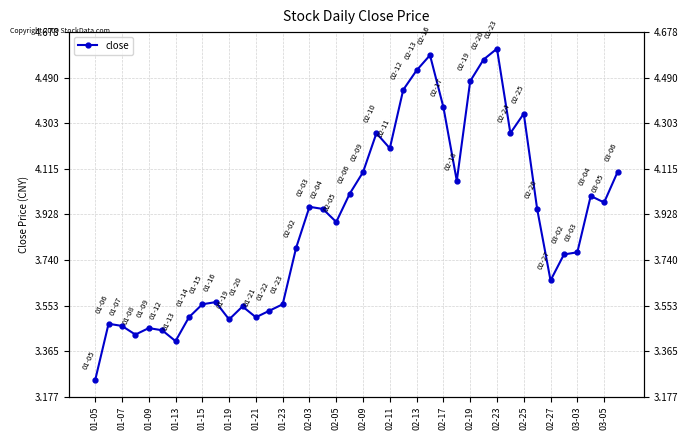

Is it true that the value at 01-05 is 3.2?

True